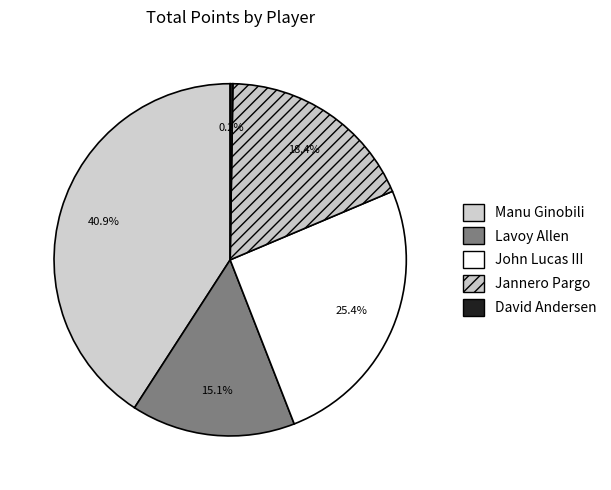

To the nearest percent, what portion does John Lucas III represent?

25%